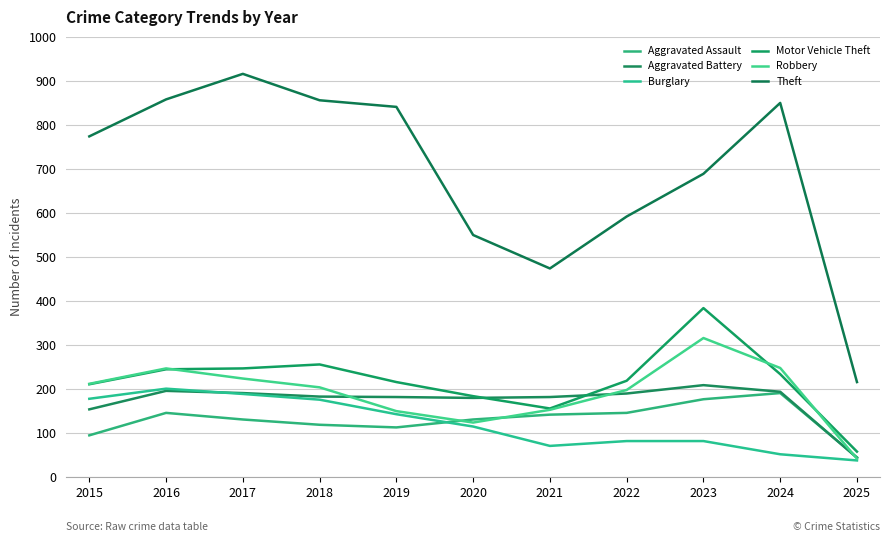

What is the total value across all series at 2025?

443